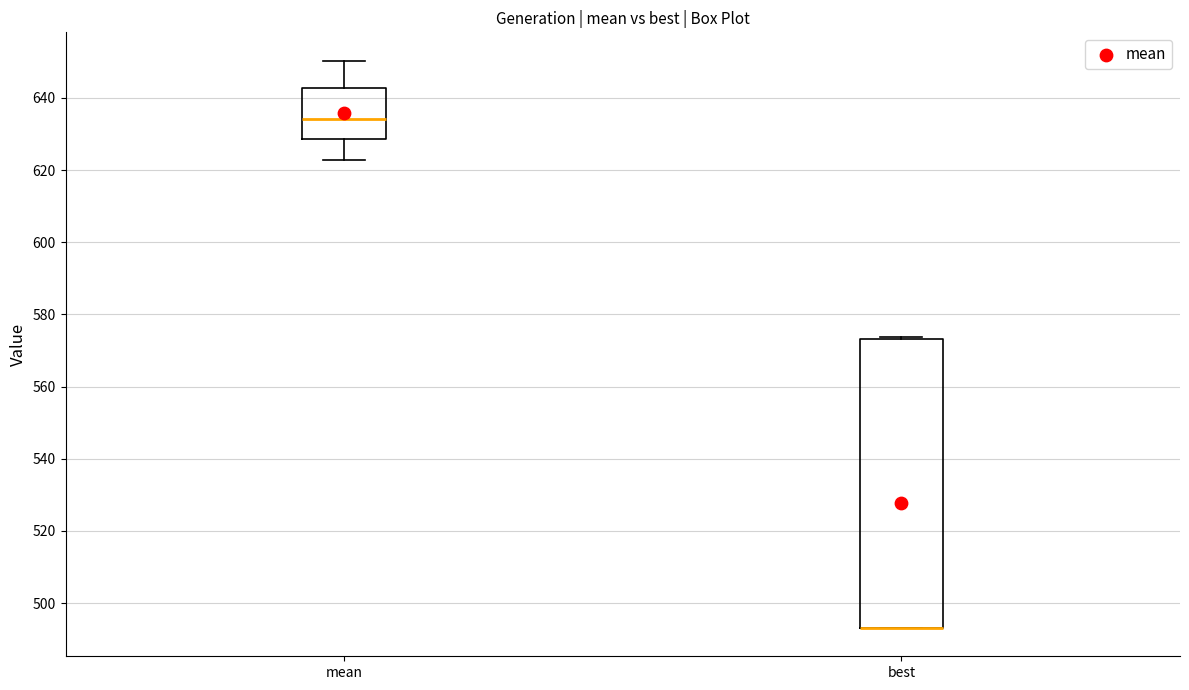

Comparing the boxes themselves (not the whiskers), which one is the tallest?

best